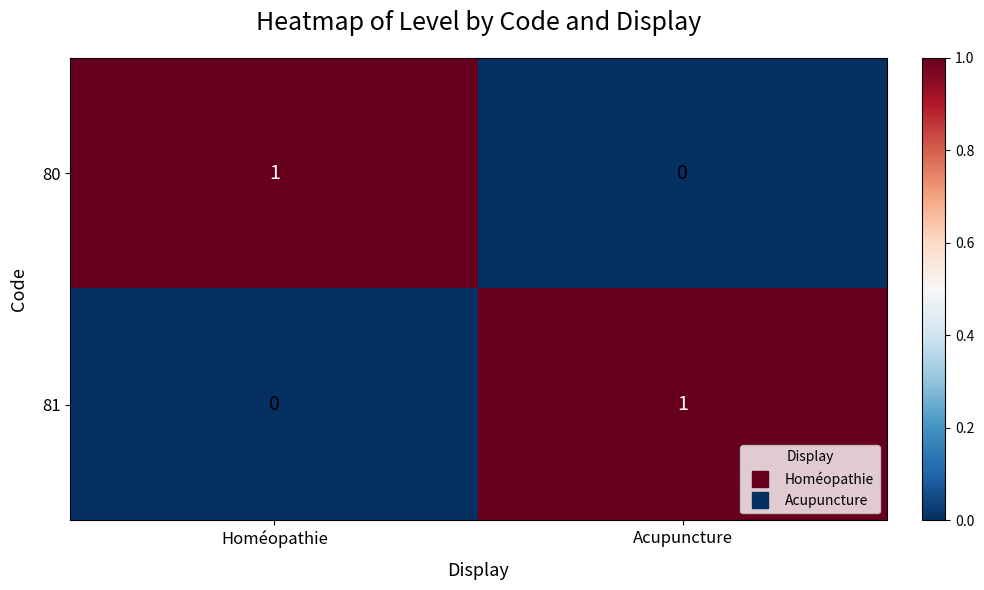

Is it true that 80 equals 1 at Homéopathie?

True